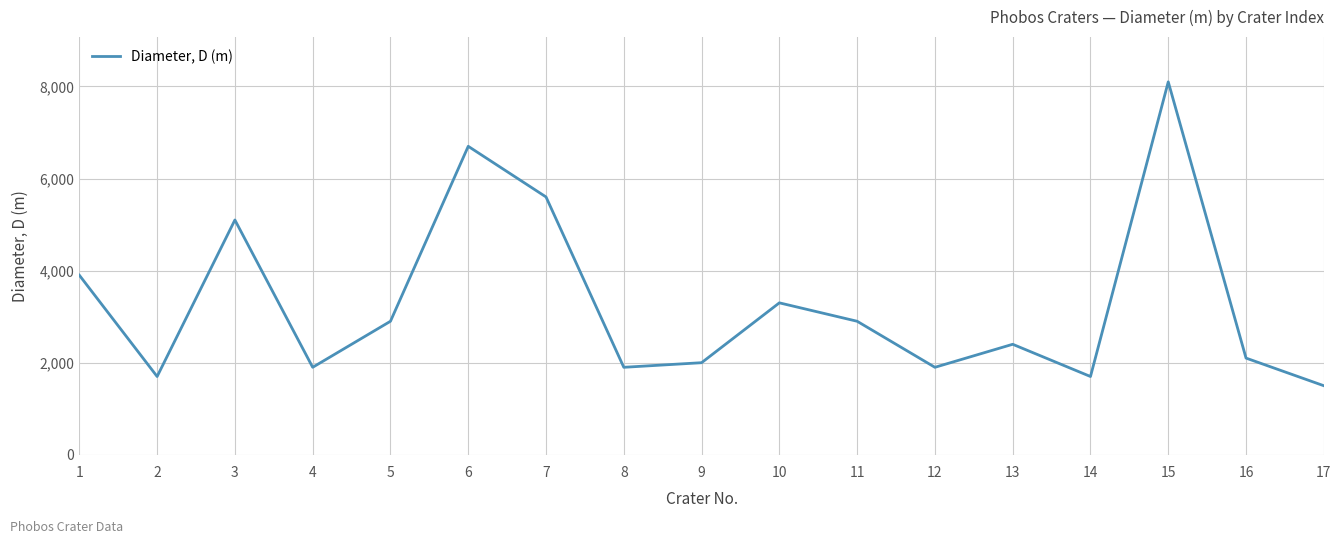

Which label corresponds to the smallest value in the chart?

17